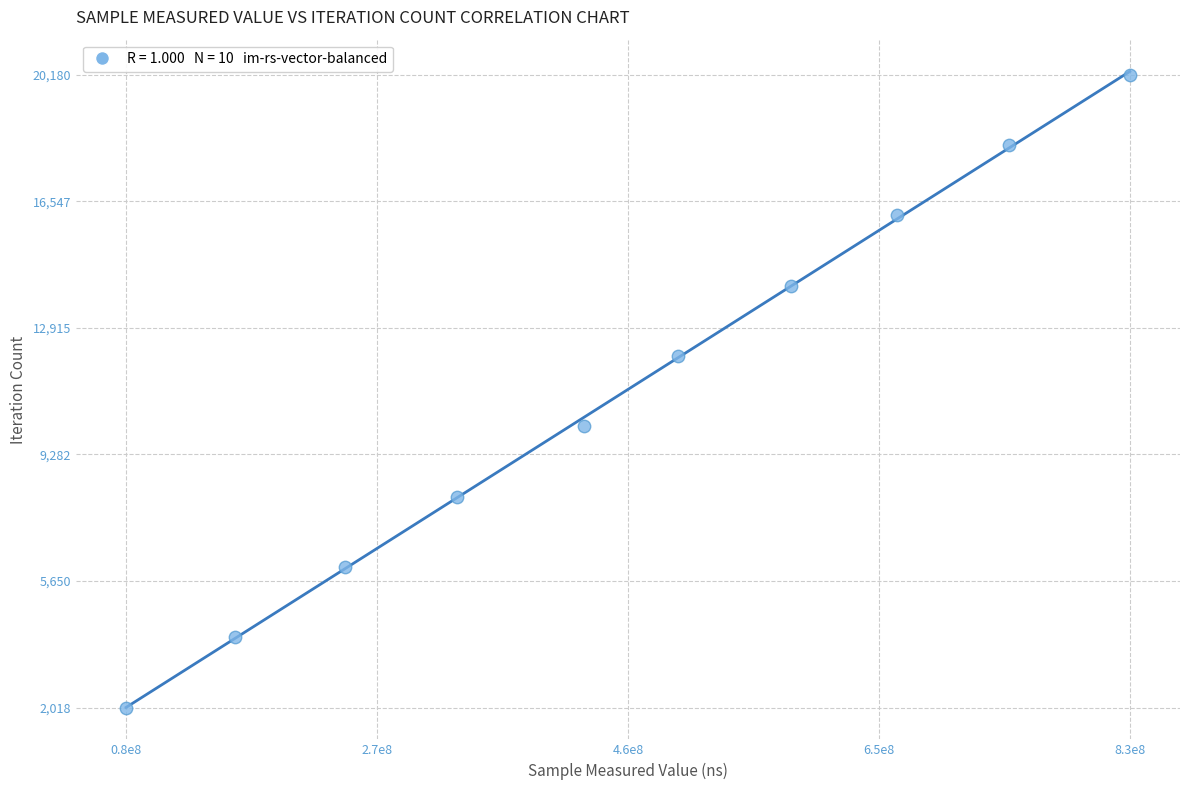

What is the average Y value?

11099